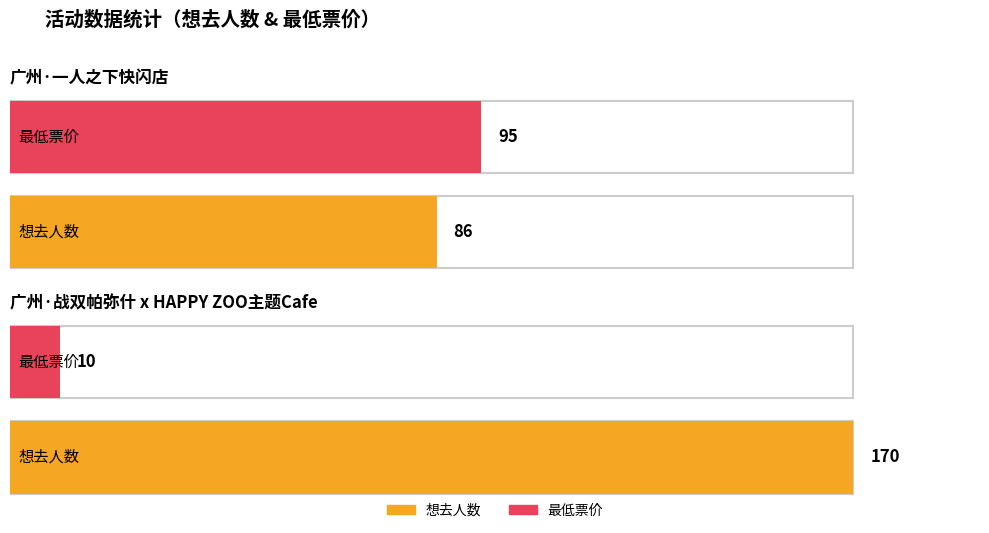

Reading left to right, extract all data points from this chart.

想去人数: 86	170
最低票价: 95	10